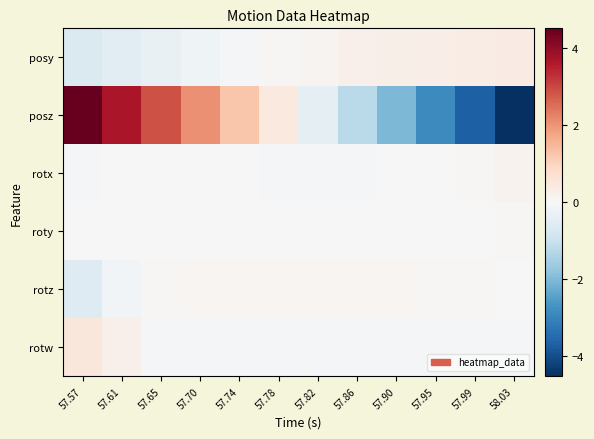

What is the maximum value shown in the chart?

4.5